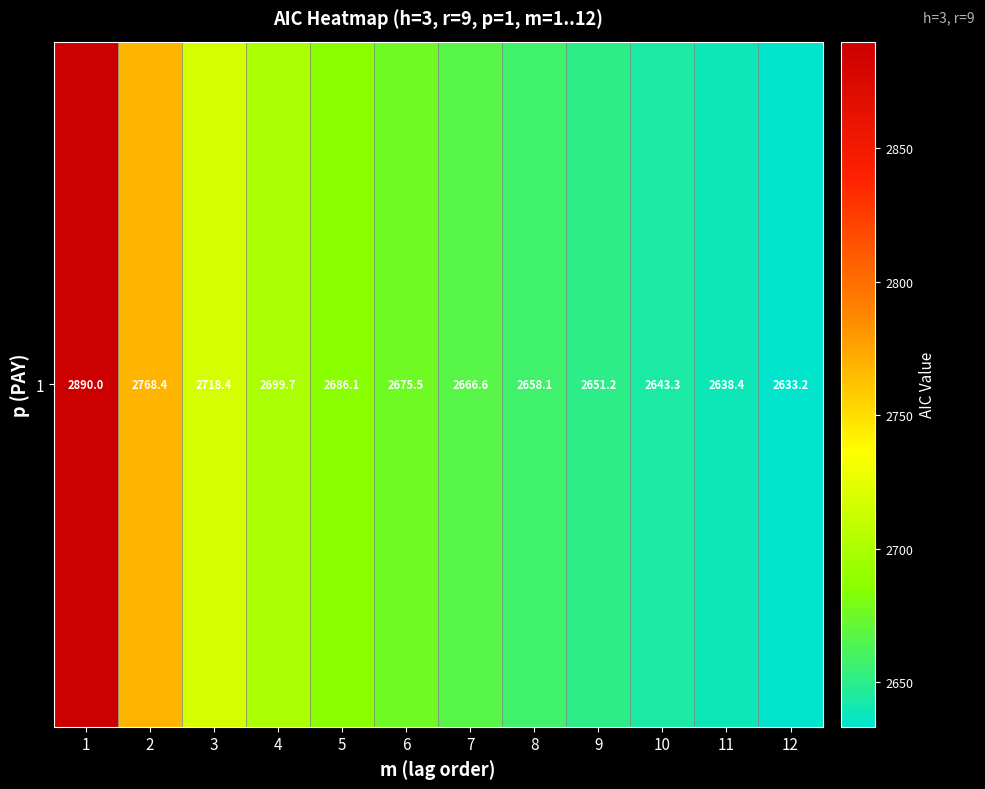

List the labels in order of value, largest first.

1, 2, 3, 4, 5, 6, 7, 8, 9, 10, 11, 12